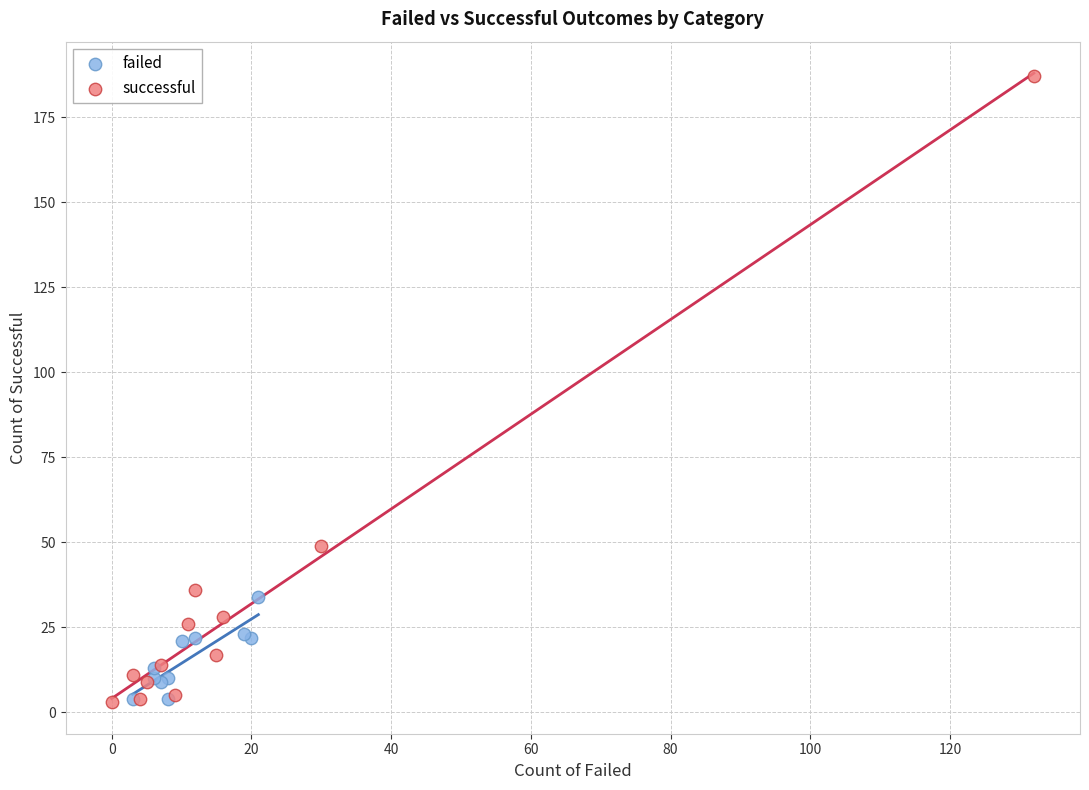

Which series has the largest Y range (max minus min)?

successful